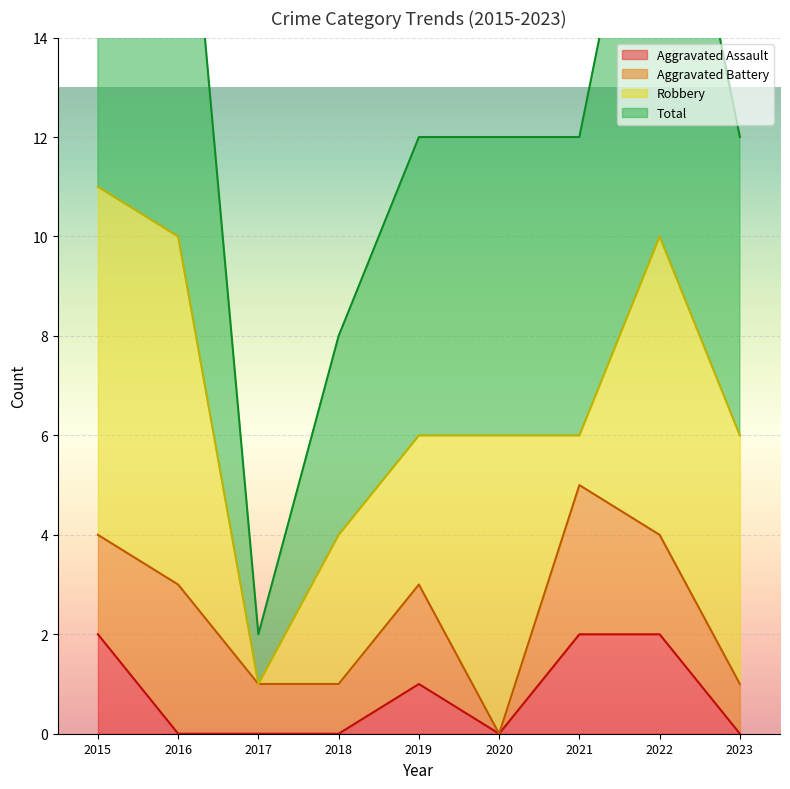

True or false: Aggravated Assault has a value of 1 at 2017.

False